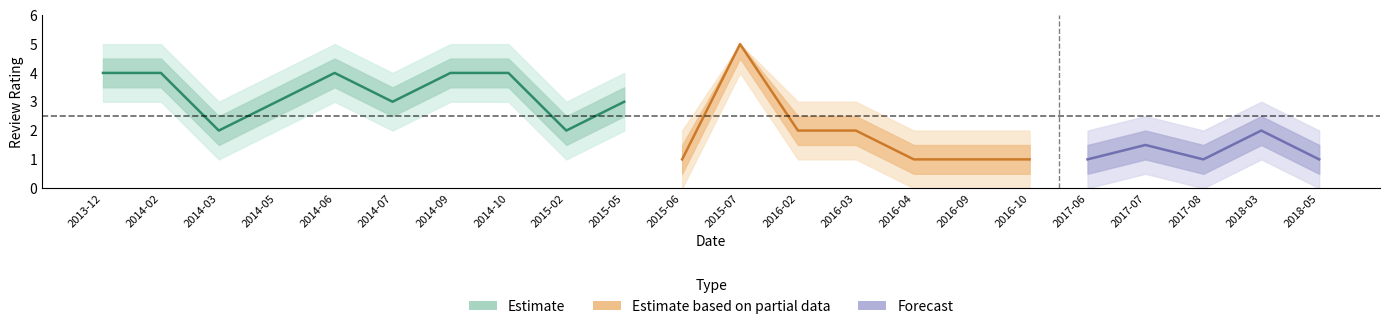

Where is lower_rating nearest to the value 2?

2014-03